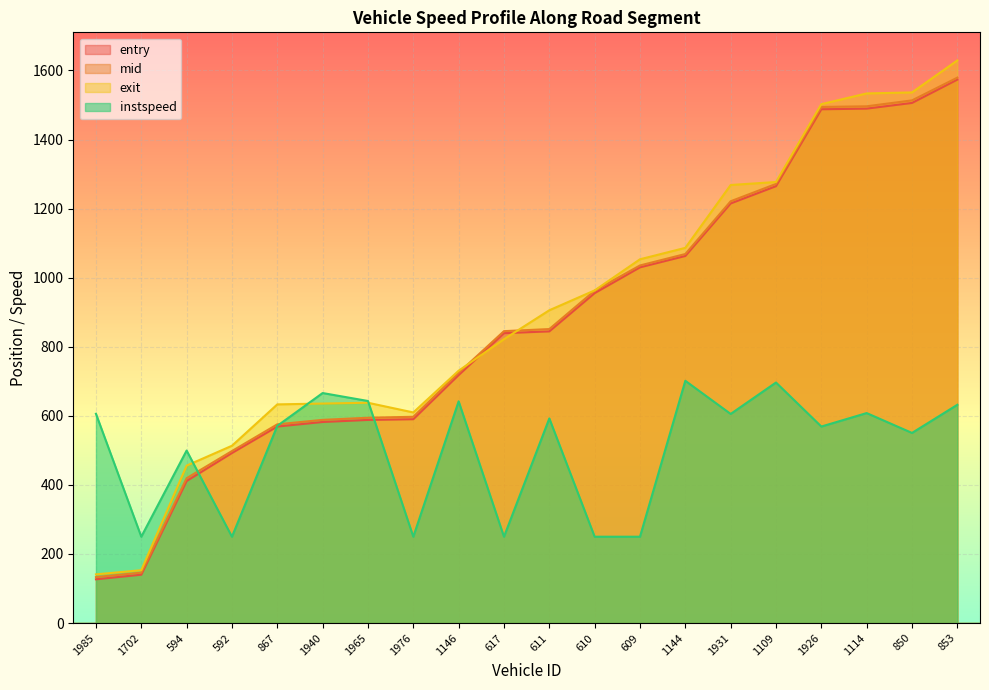

Reading right to left, what are all the values shown in this chart?

entry: 1573.5	1506.0	1489.5	1487.7	1265.0	1214.9	1062.9	1030.0	955.3	844.6	839.5	718.1	590.3	588.2	582.2	569.0	492.4	411.3	140.1	126.7
mid: 1579.2	1513.4	1496.2	1494.4	1271.5	1221.2	1068.5	1035.4	962.4	851.2	845.2	724.5	597.2	594.5	588.4	575.4	498.0	419.4	146.0	133.1
exit: 1629.0	1536.4	1533.5	1502.4	1277.1	1268.4	1086.4	1053.3	963.2	905.7	822.0	730.6	609.8	637.9	635.6	633.1	513.4	455.8	153.1	141.0
instspeed: 632.0	550.5	608.0	569.0	696.5	605.5	701.5	250.0	250.0	592.5	250.0	642.0	250.0	643.0	666.0	571.0	250.0	499.5	250.0	606.0